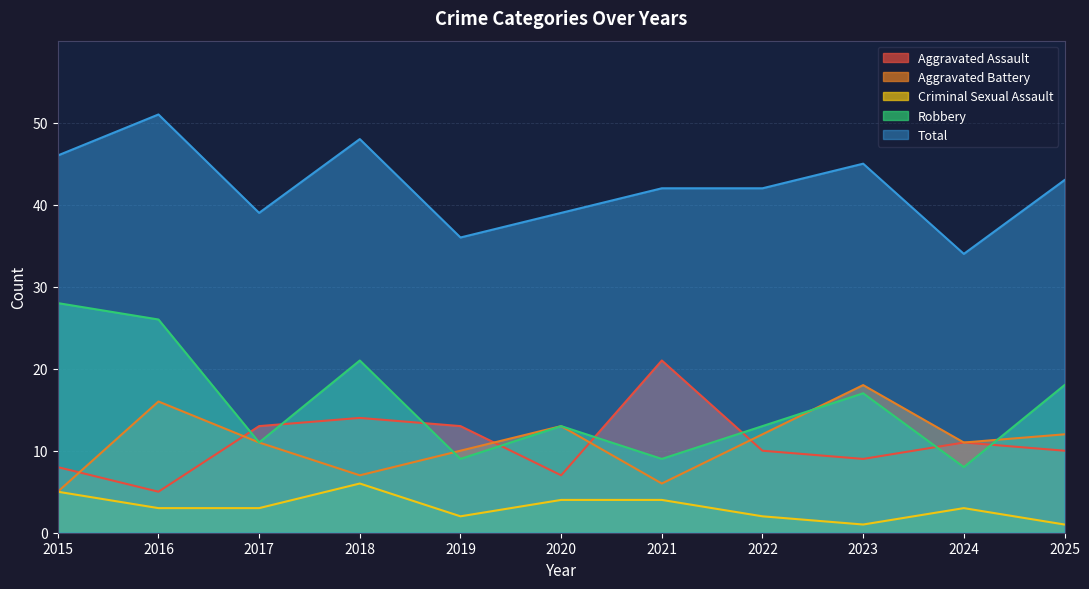

Is the value of Aggravated Assault at 2020 greater than the value of Aggravated Battery at 2022?

No